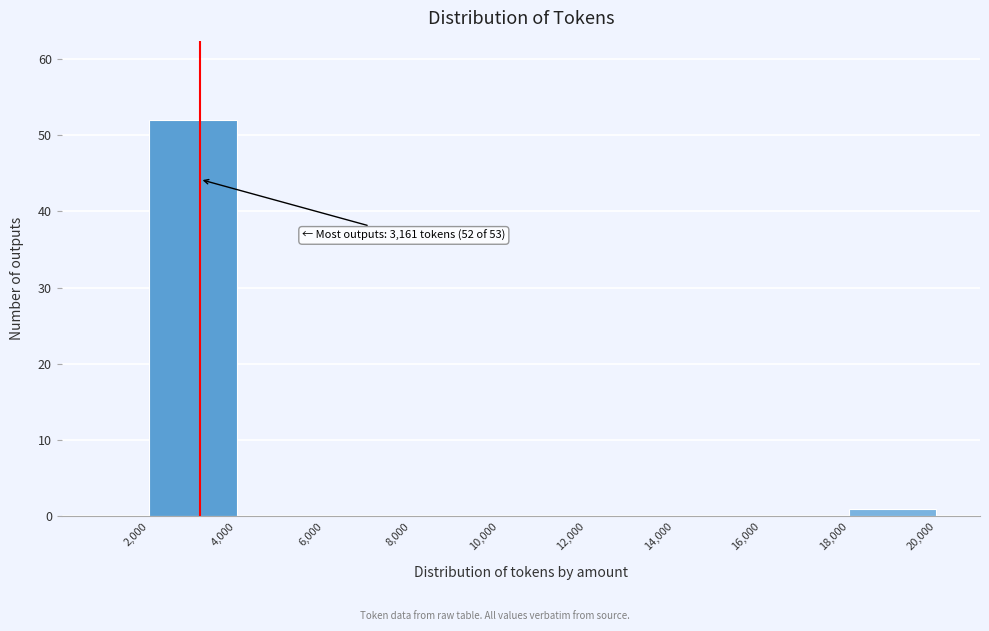

Which range on the x-axis has the tallest bar?

2,000 to 4,000